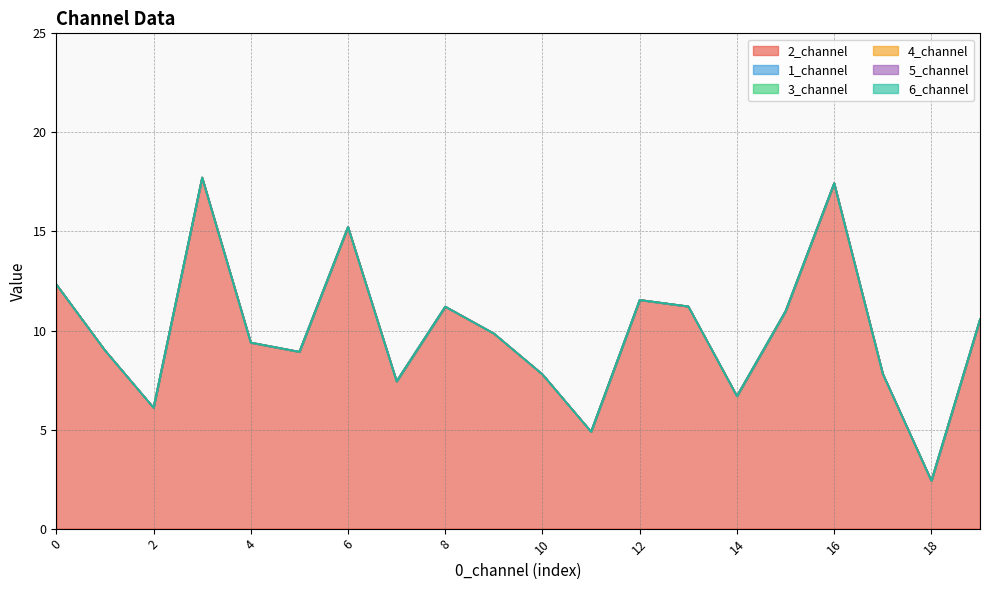

Reading right to left, list all the values displayed in this chart.

2_channel: 19=10.6	18=2.4	17=7.8	16=17.4	15=11.0	14=6.7	13=11.2	12=11.5	11=4.9	10=7.8	9=9.8	8=11.2	7=7.4	6=15.2	5=8.9	4=9.4	3=17.7	2=6.1	1=9.0	0=12.3
1_channel: 19=0.0	18=0.0	17=0.0	16=0.0	15=0.0	14=0.0	13=0.0	12=0.0	11=0.0	10=0.0	9=0.0	8=0.0	7=0.0	6=0.0	5=0.0	4=0.0	3=0.0	2=0.0	1=0.0	0=0.0
3_channel: 19=0.0	18=0.0	17=0.0	16=0.0	15=0.0	14=0.0	13=0.0	12=0.0	11=0.0	10=0.0	9=0.0	8=0.0	7=0.0	6=0.0	5=0.0	4=0.0	3=0.0	2=0.0	1=0.0	0=0.0
4_channel: 19=0.0	18=0.0	17=0.0	16=0.0	15=0.0	14=0.0	13=0.0	12=0.0	11=0.0	10=0.0	9=0.0	8=0.0	7=0.0	6=0.0	5=0.0	4=0.0	3=0.0	2=0.0	1=0.0	0=0.0
5_channel: 19=0.0	18=0.0	17=0.0	16=0.0	15=0.0	14=0.0	13=0.0	12=0.0	11=0.0	10=0.0	9=0.0	8=0.0	7=0.0	6=0.0	5=0.0	4=0.0	3=0.0	2=0.0	1=0.0	0=0.0
6_channel: 19=0.0	18=0.0	17=0.0	16=0.0	15=0.0	14=0.0	13=0.0	12=0.0	11=0.0	10=0.0	9=0.0	8=0.0	7=0.0	6=0.0	5=0.0	4=0.0	3=0.0	2=0.0	1=0.0	0=0.0